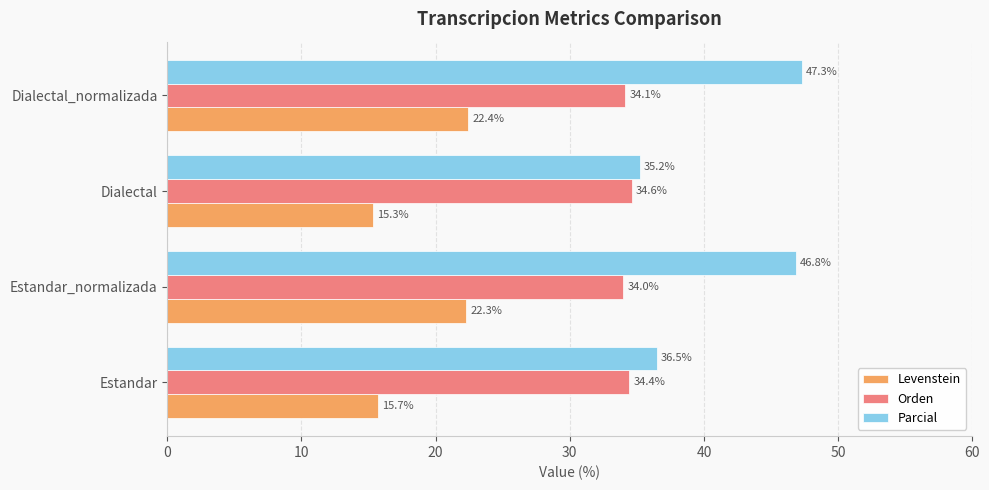

What is the minimum value for Parcial?

35.2